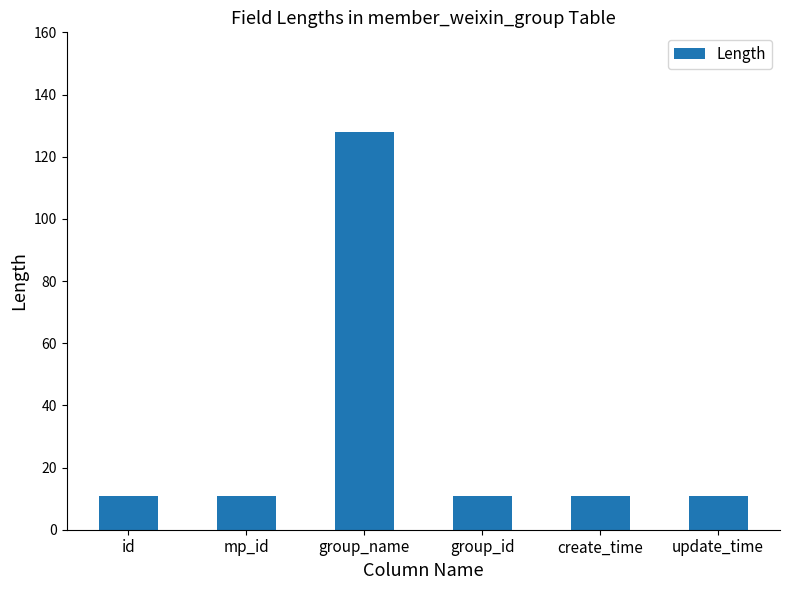

What is the smallest value displayed?

11